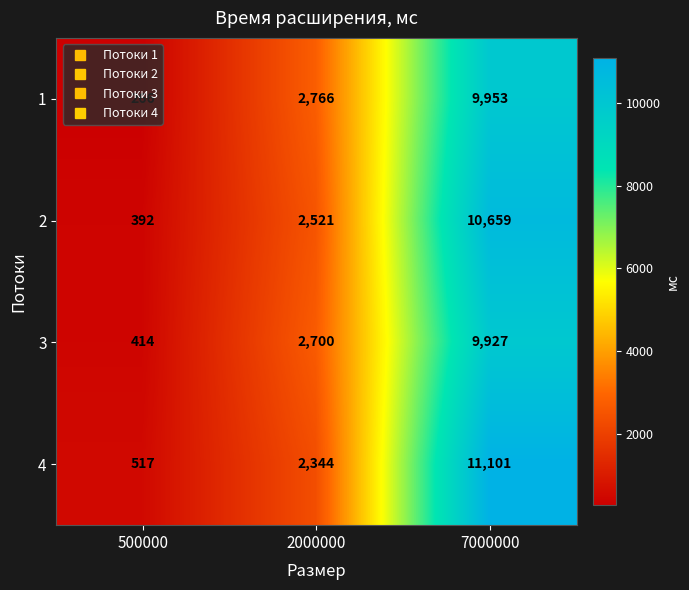

At how many categories does at least one series exceed 5261?

1